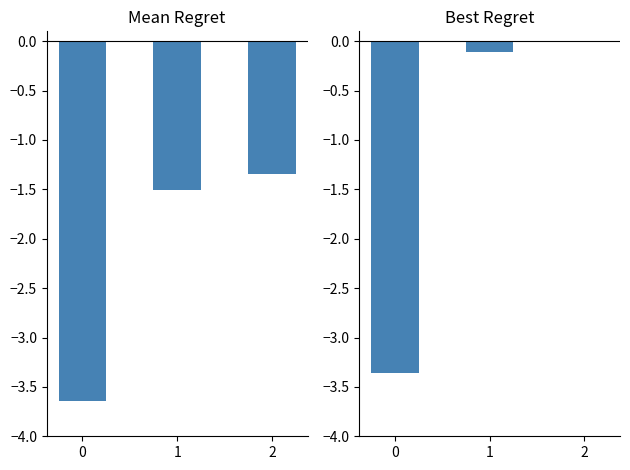

How many bars are there in total?

6